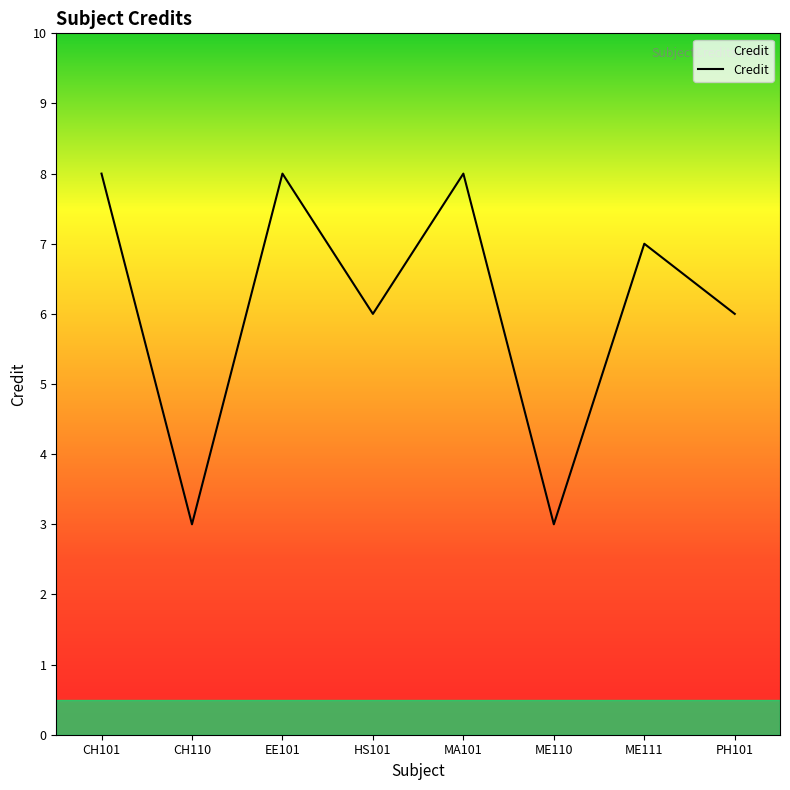

What is the greatest value displayed?

8